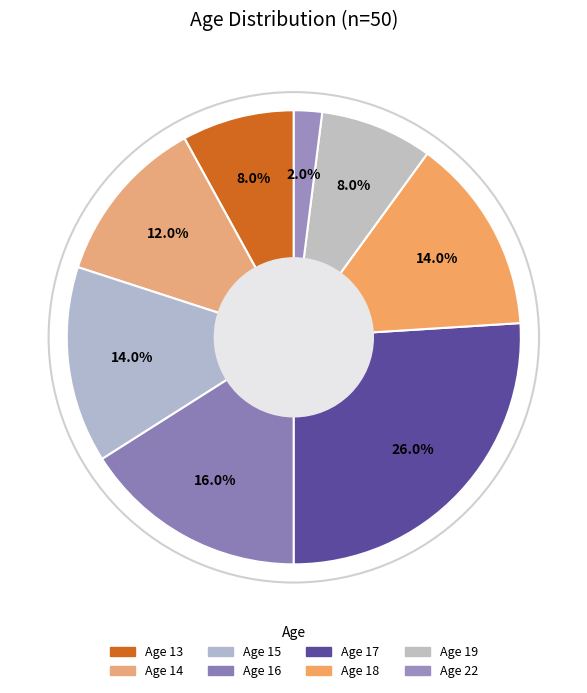

How many segments does this pie chart have?

8